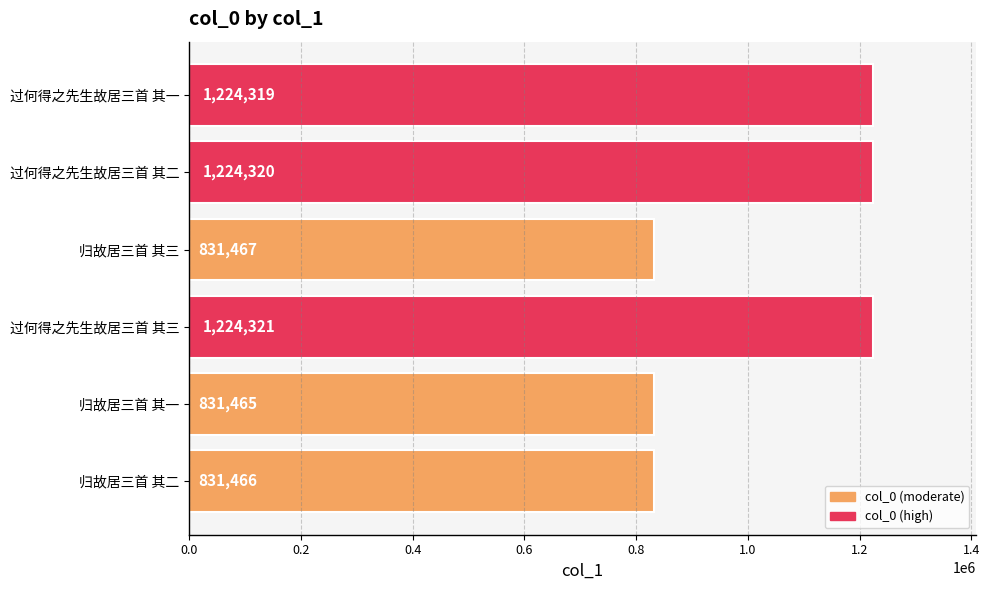

What is the sum of all values?

6167358